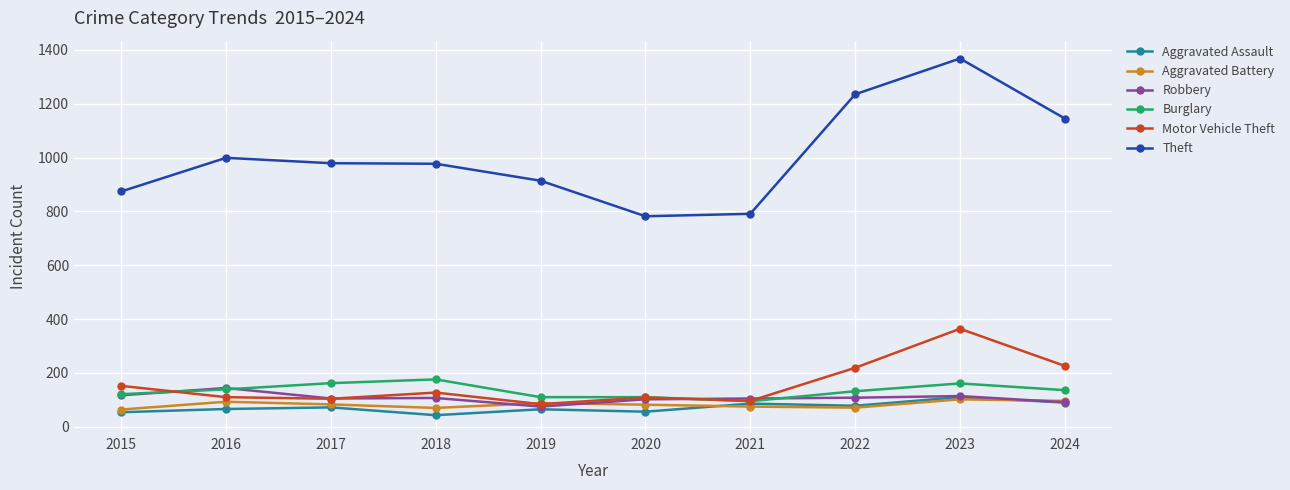

True or false: Robbery has more than 2 interior local peaks.

True